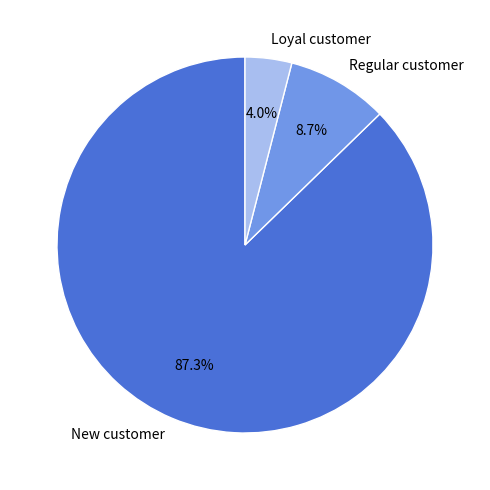

How many slices are in this pie chart?

3